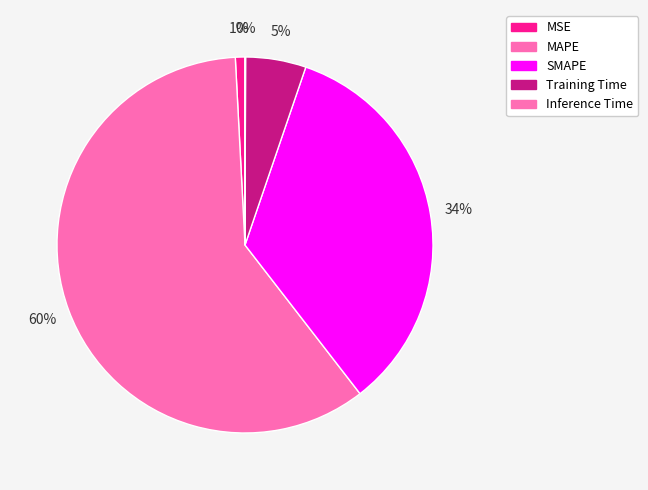

What is the total percentage of Training Time and MAPE?

64.8%